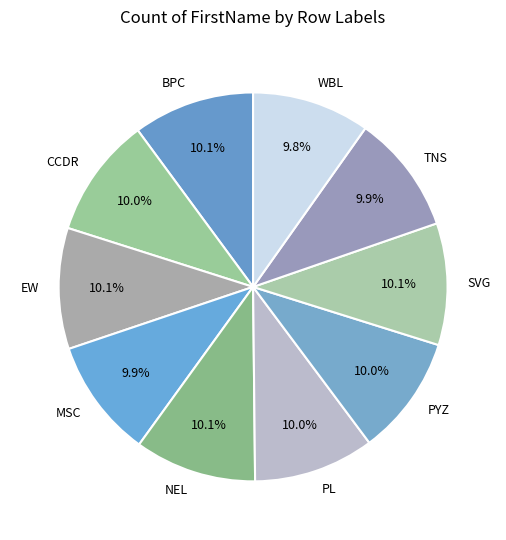

True or false: MSC accounts for 10% of the total.

True